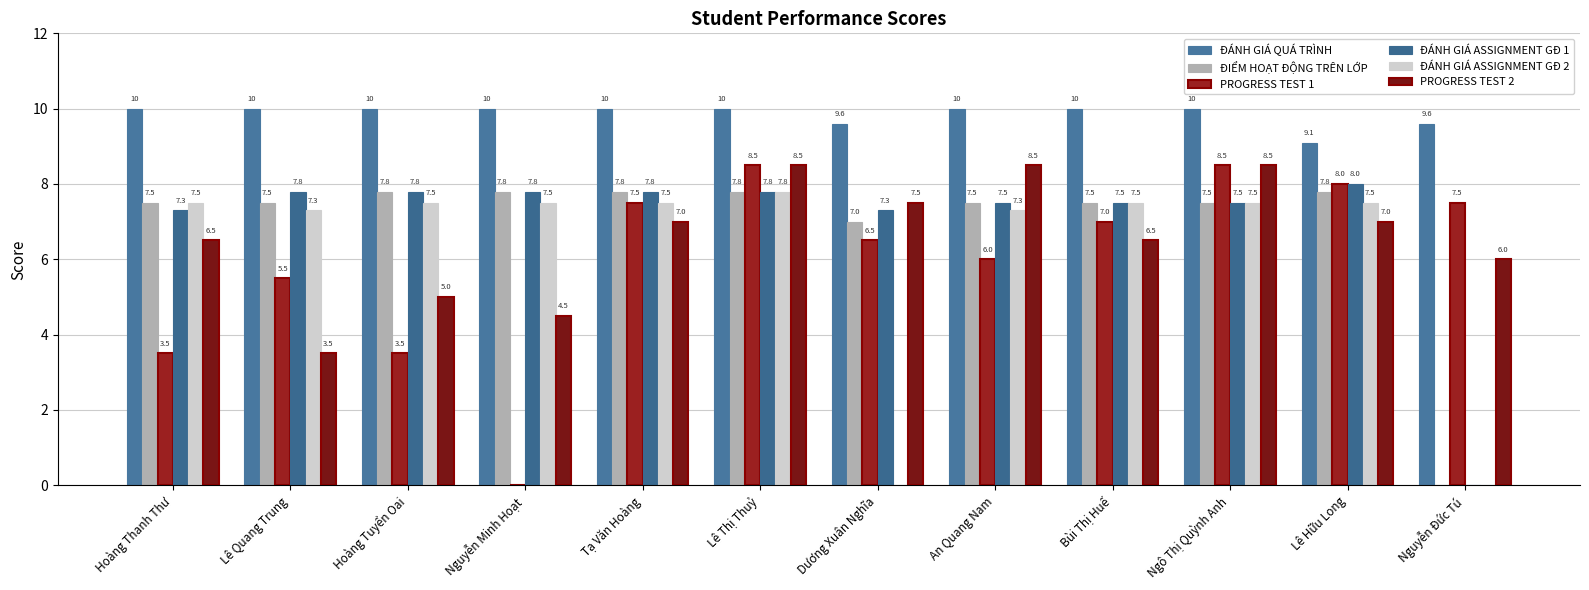

Which series has the widest spread of values?

PROGRESS TEST 1